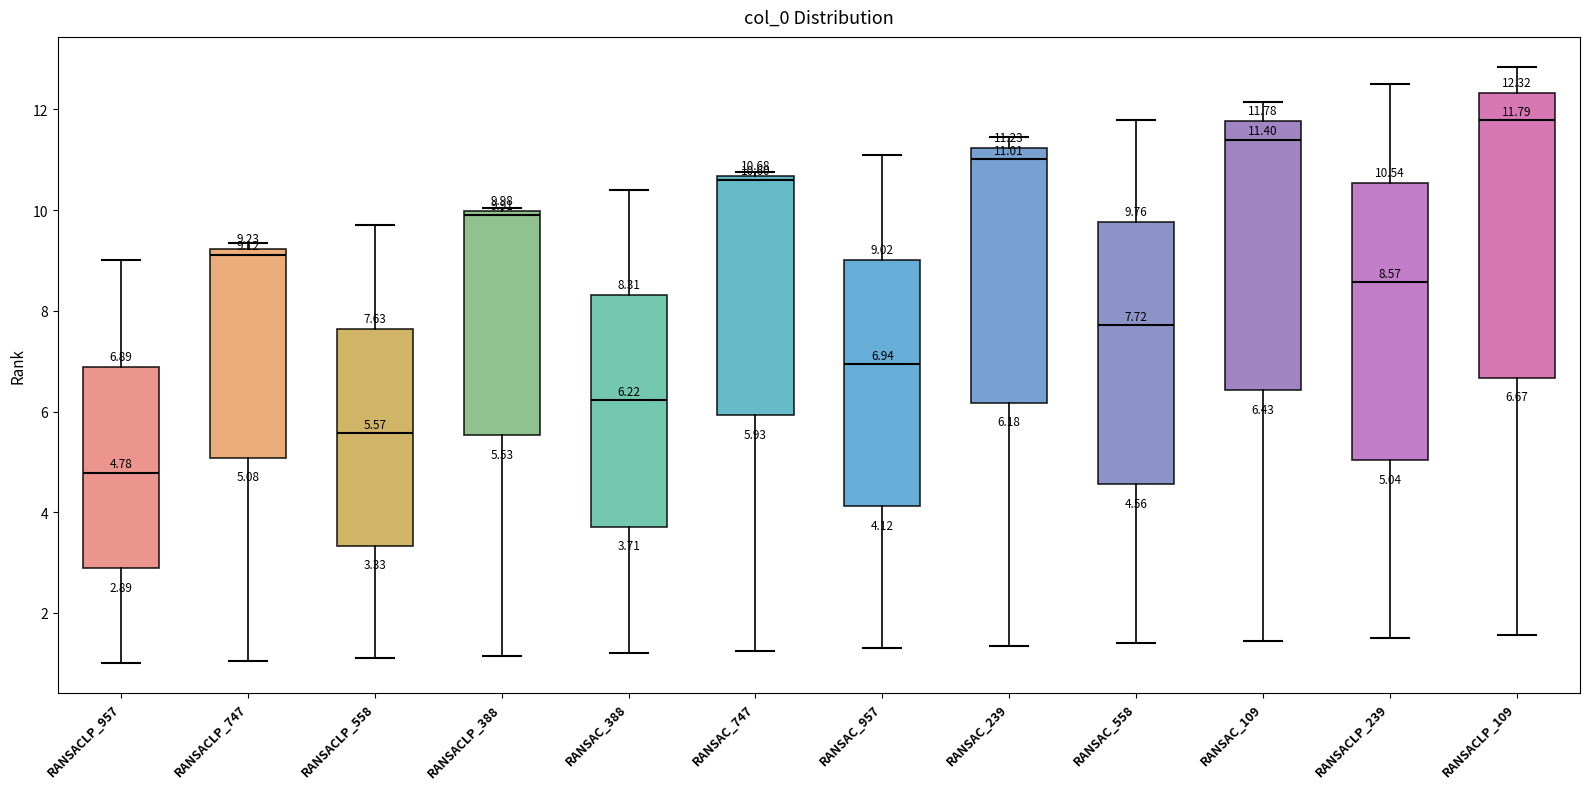

Which box has the lowest median line?

RANSACLP_957